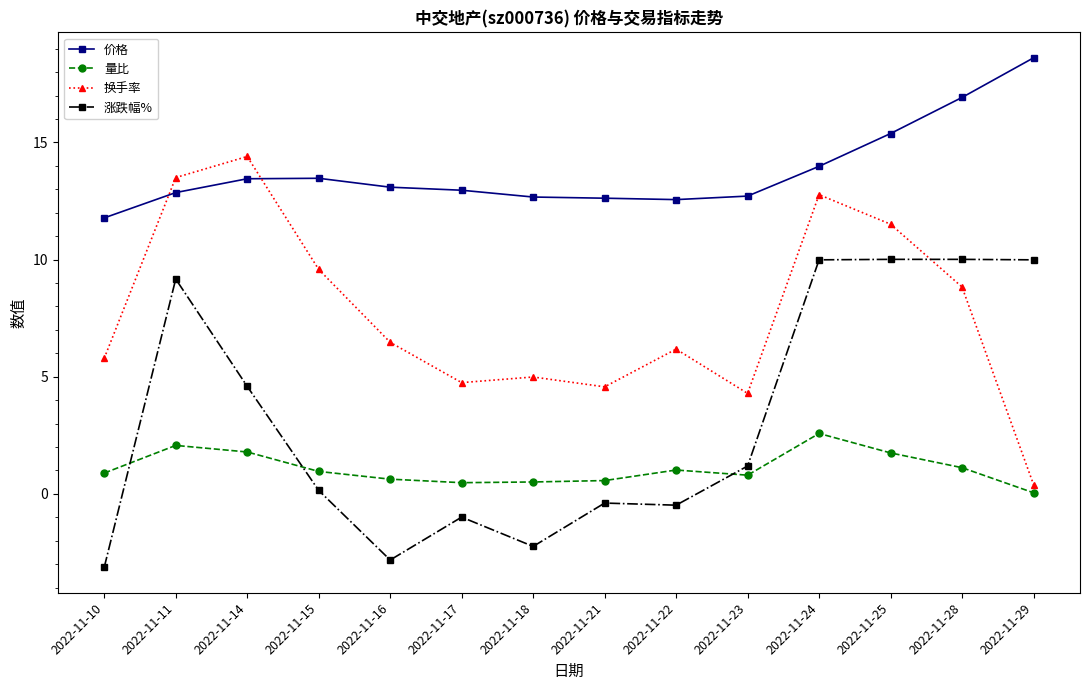

What is the value of the 价格 point at the 13th from the left?

16.9